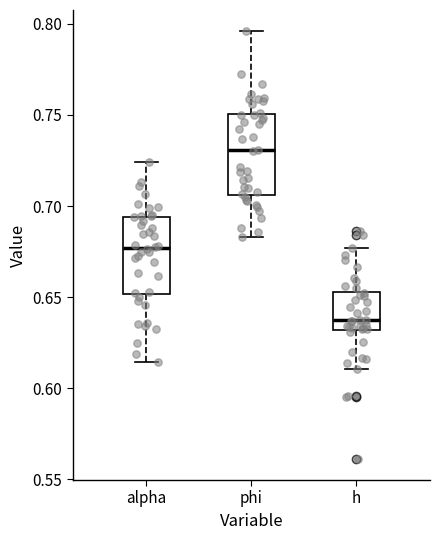

Where is the lower edge of the box for alpha on the y-axis? The values are not printed on the chart, so give them approximately, as read against the axis.

0.650